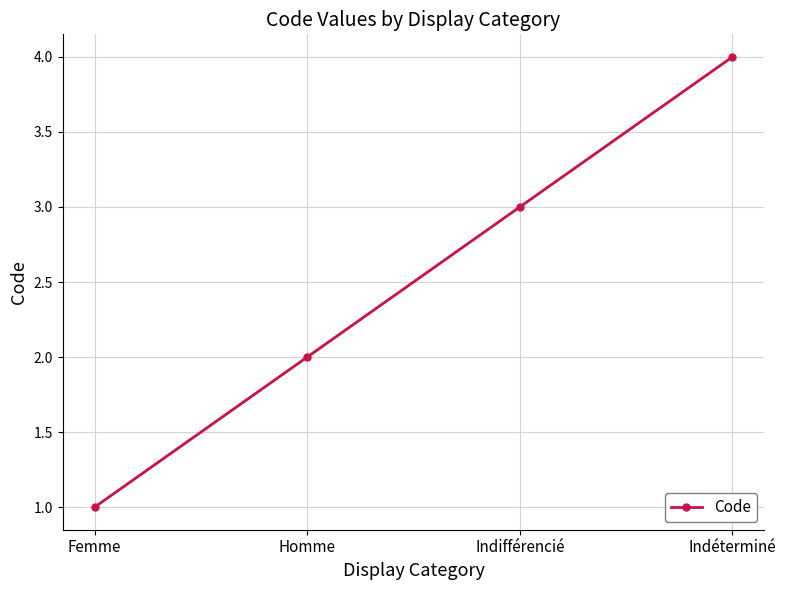

What is the difference between the second highest and minimum values?

2